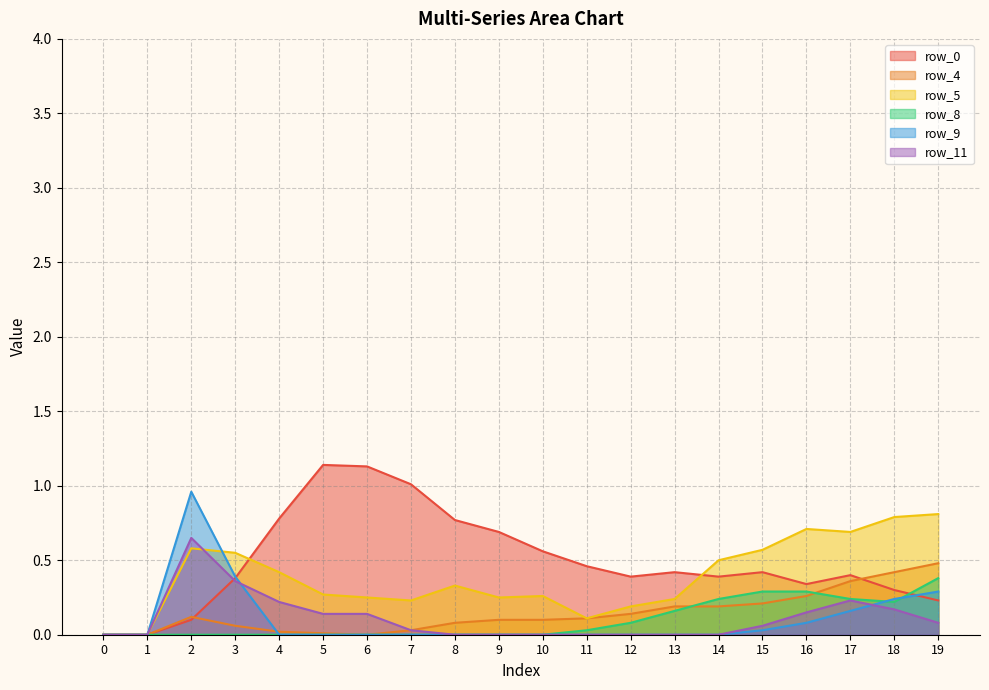

Where is the first local minimum for row_5?

7